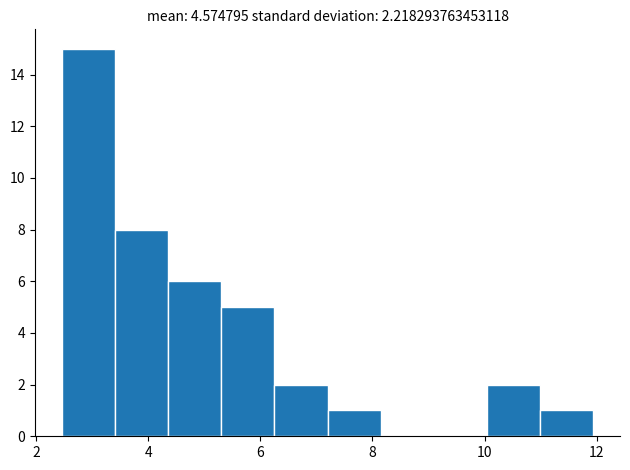

Reading left to right, transcribe this chart: for each bar, give the range it covers on the x-axis and its height. Neither the bar edges nor the heights are printed on the chart, so give them approximately, as read against the axes.

2.4 to 3.4: 15
3.4 to 4.4: 8
4.4 to 5.4: 6
5.4 to 6.2: 5
6.2 to 7.2: 2
7.2 to 8.2: 1
8.2 to 9.0: 0
9.0 to 10.0: 0
10.0 to 11.0: 2
11.0 to 12.0: 1